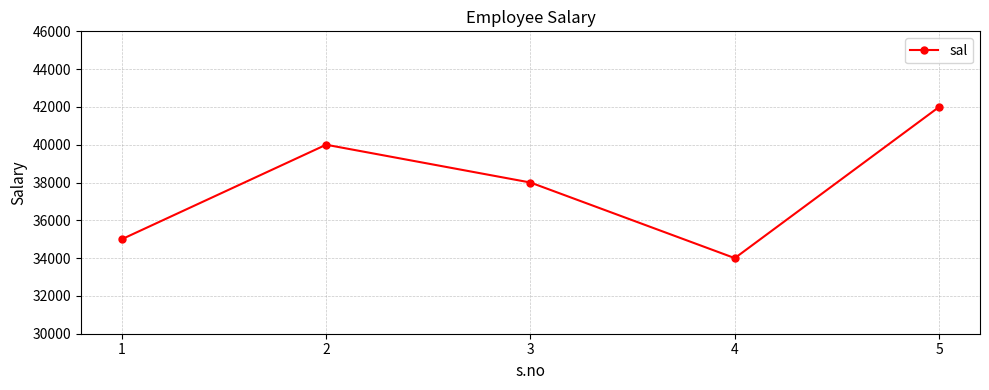

How many lines are shown in the chart?

1